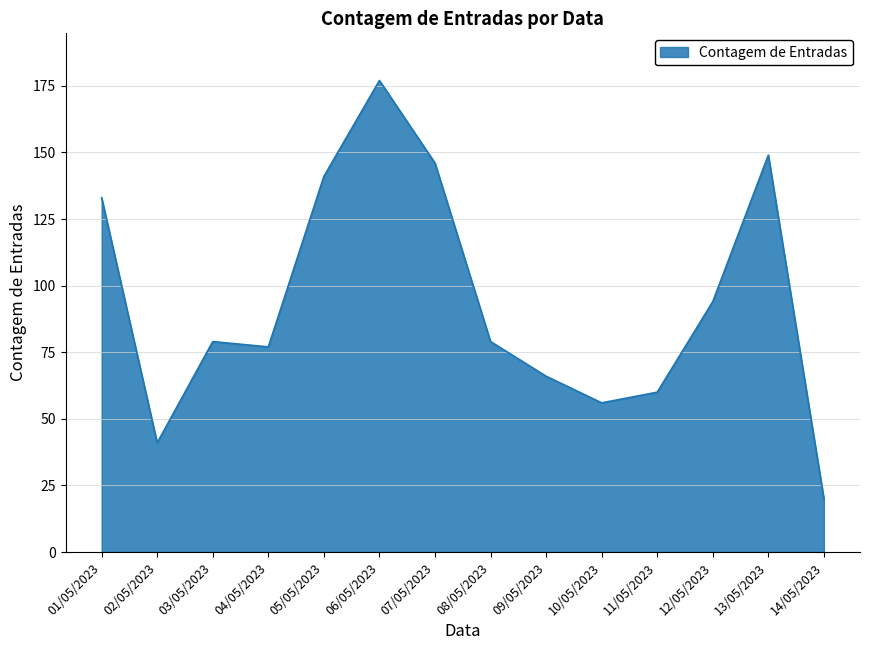

The chart shows a value of 56 at 10/05/2023. True or false?

True